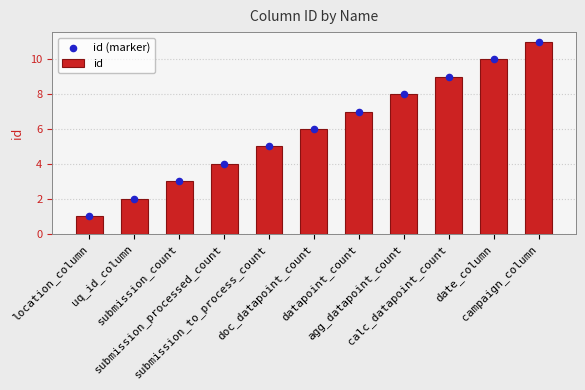

Which series contains the highest Y value?

id